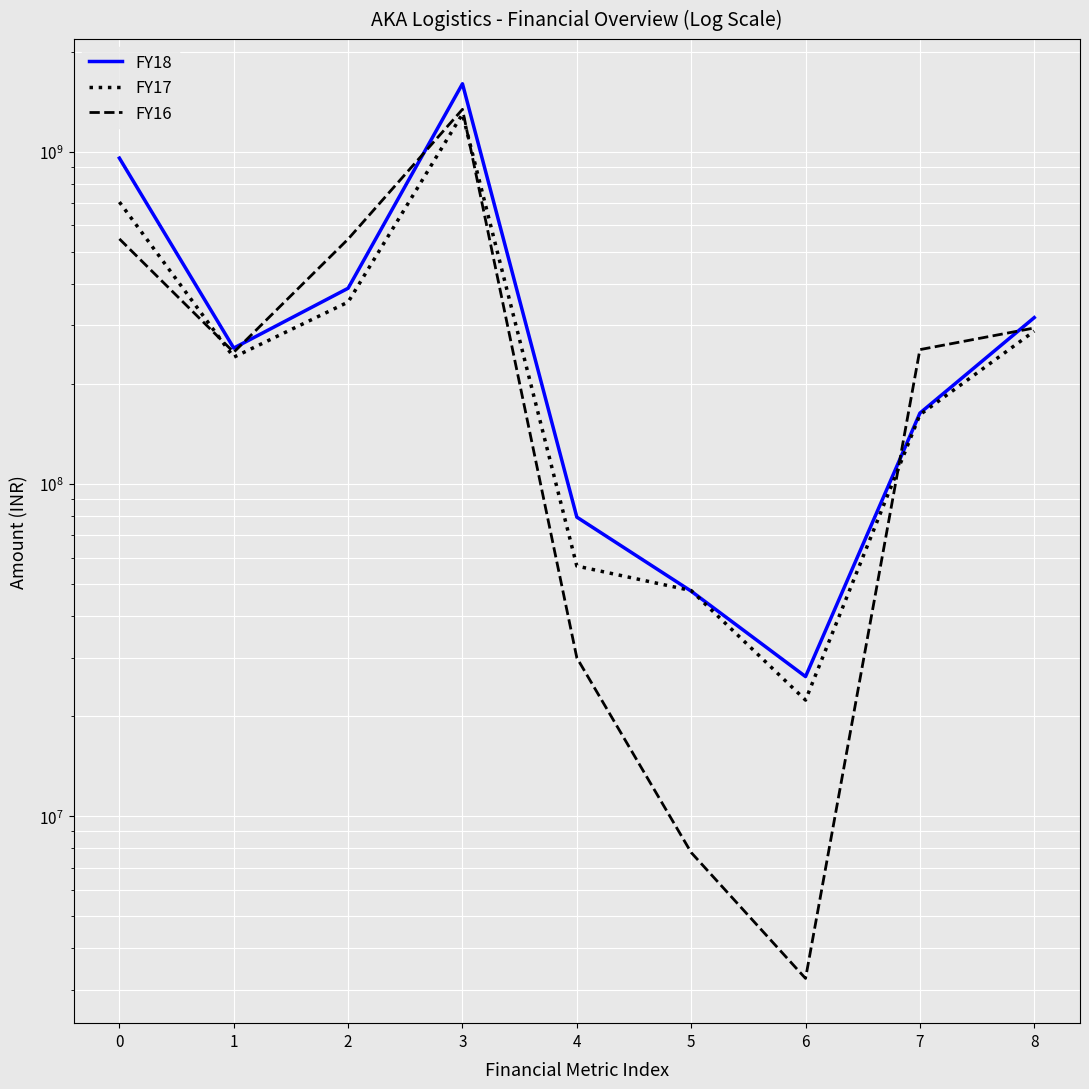

What is the difference between the FY17 values at 8 and 4?

231667784